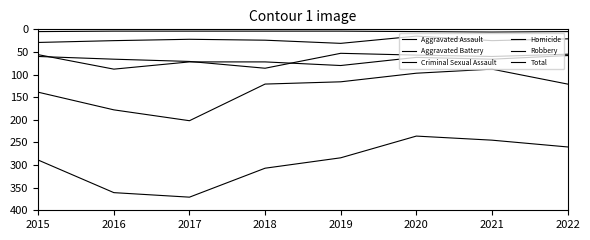

True or false: Robbery has more than 2 points higher than both neighbors.

False